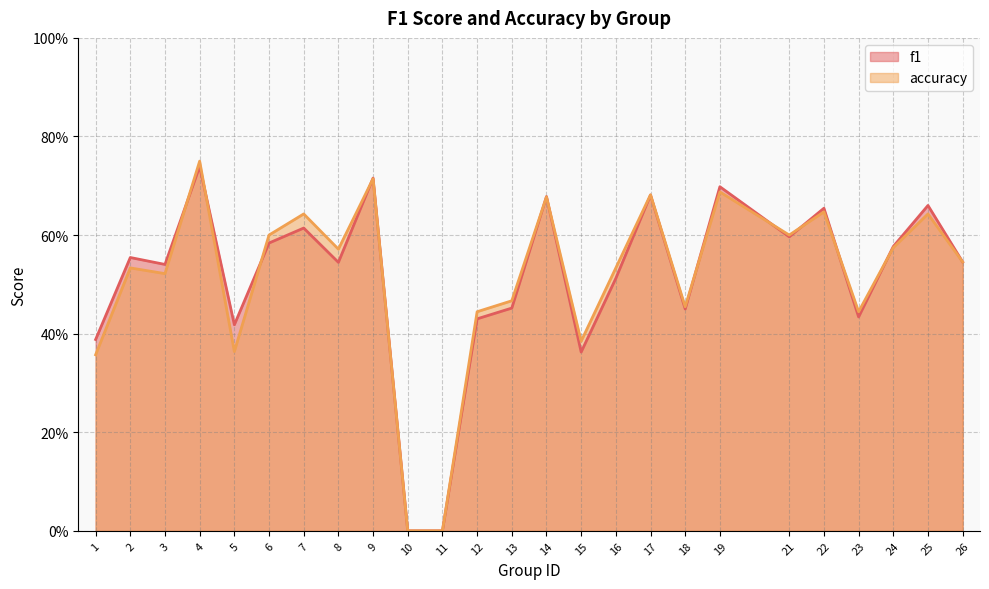

What is the average value of the f1 series?

0.5